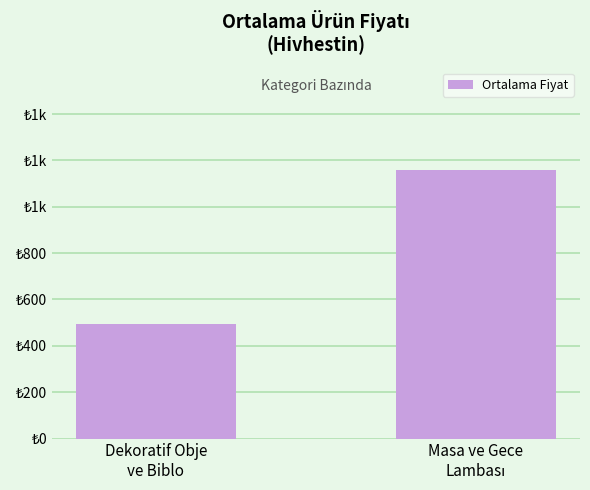

Are the bars horizontal?

No